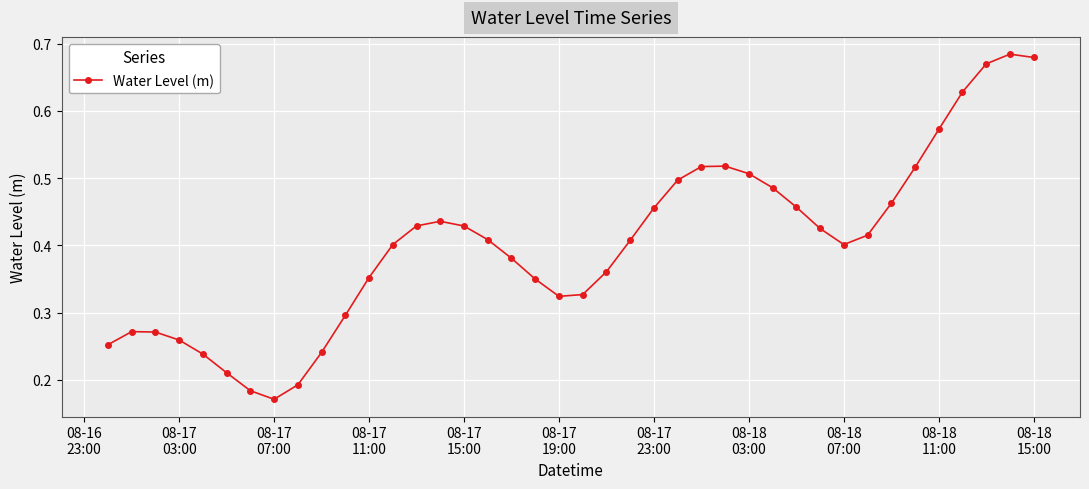

What is the sum of all values?

16.1